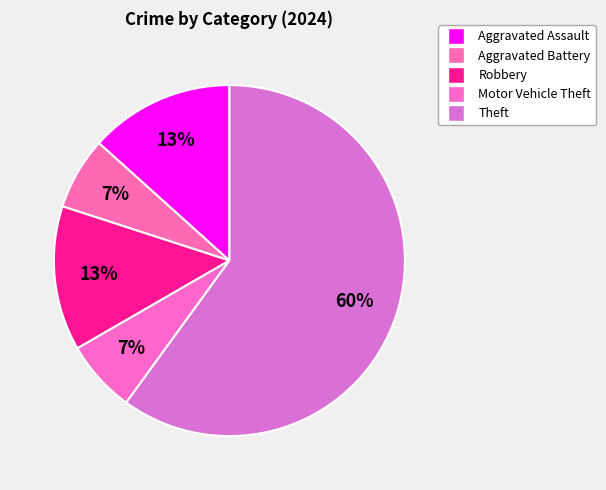

Does Theft represent more than half of the total?

Yes